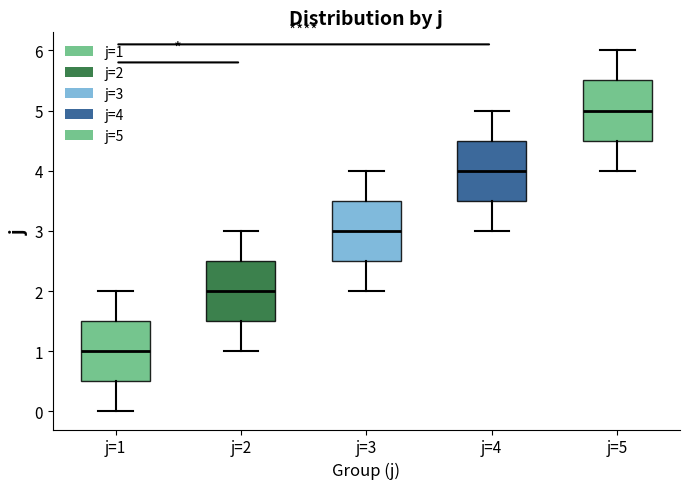

Reading left to right, read every box against the y-axis: the position of its median line, the range the box covers, and the ends of its whiskers. The values are not printed on the chart, so give them approximately, as read against the axis.

j=1: median 1.0, box 0.5 to 1.5, whiskers 0.0 to 2.0
j=2: median 2.0, box 1.5 to 2.5, whiskers 1.0 to 3.0
j=3: median 3.0, box 2.5 to 3.5, whiskers 2.0 to 4.0
j=4: median 4.0, box 3.5 to 4.5, whiskers 3.0 to 5.0
j=5: median 5.0, box 4.5 to 5.5, whiskers 4.0 to 6.0